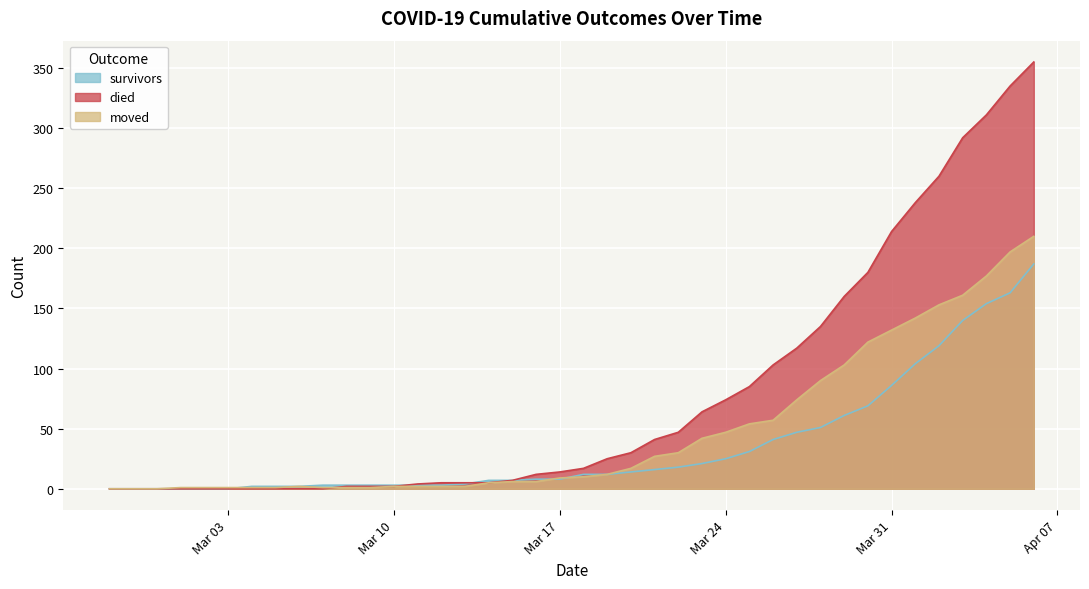

How many lines are shown in the chart?

3